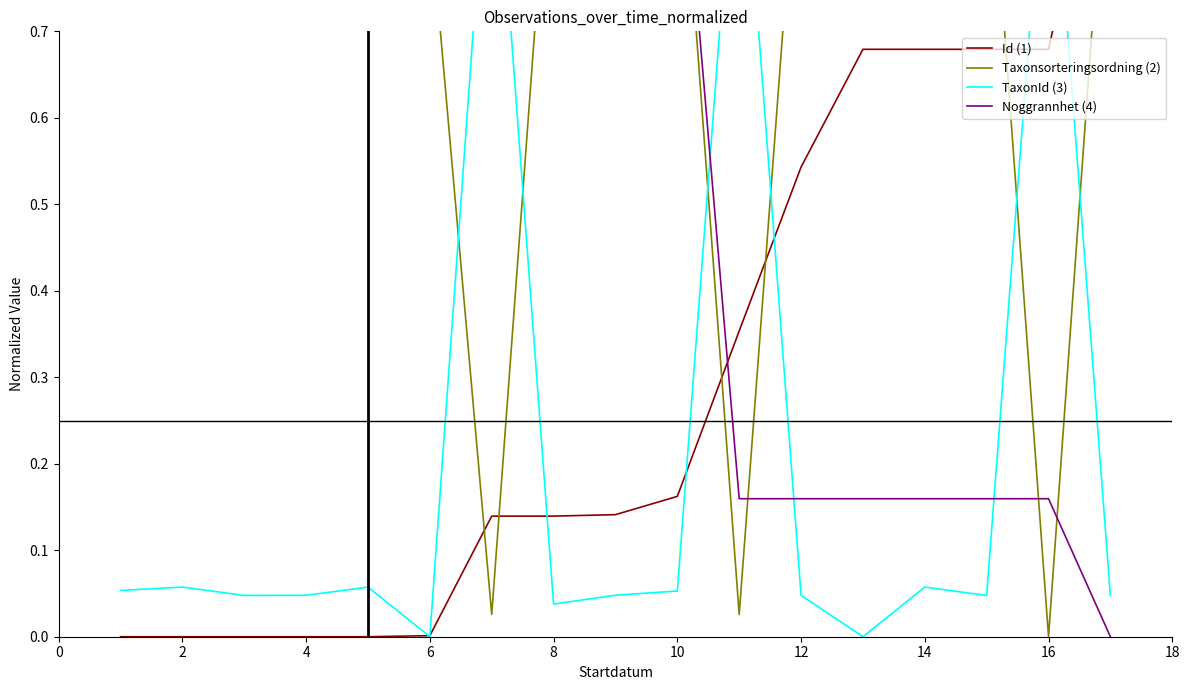

True or false: Taxonsorteringsordning (2) has more than 1 points higher than both neighbors.

True